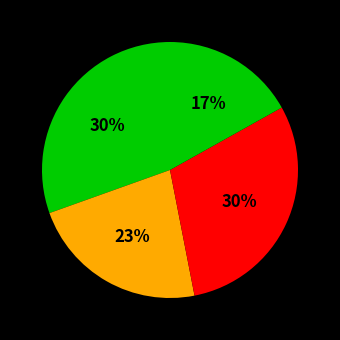

How many slices are in this pie chart?

4